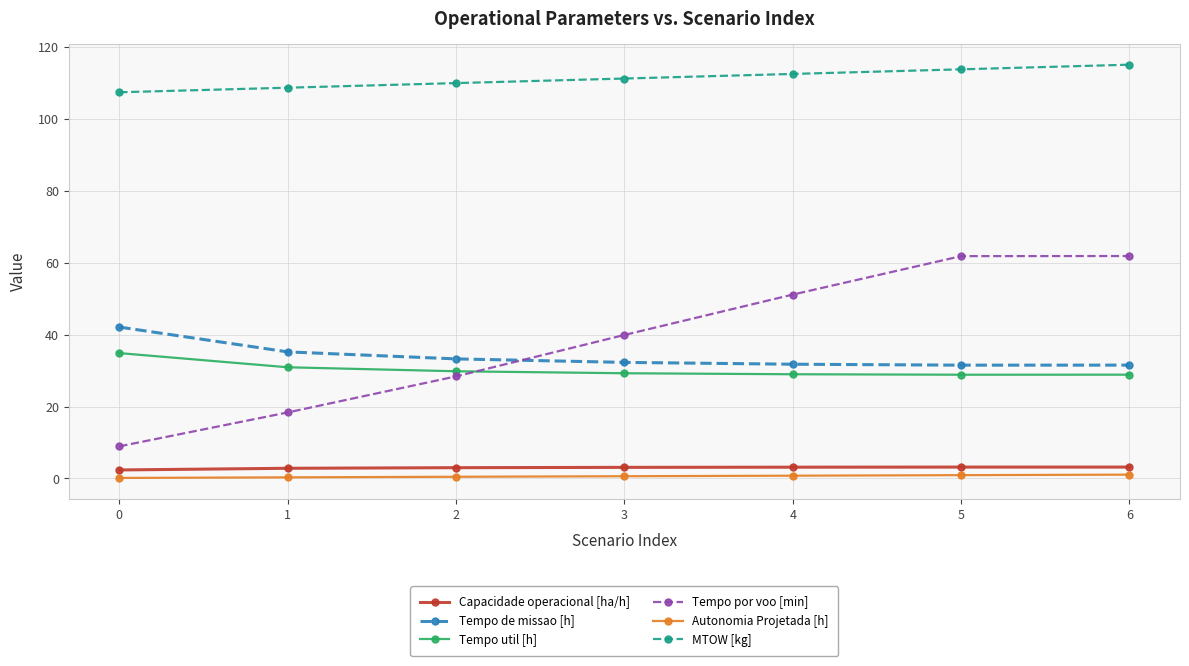

True or false: Capacidade operacional [ha/h] and Tempo util [h] intersect in this chart.

False